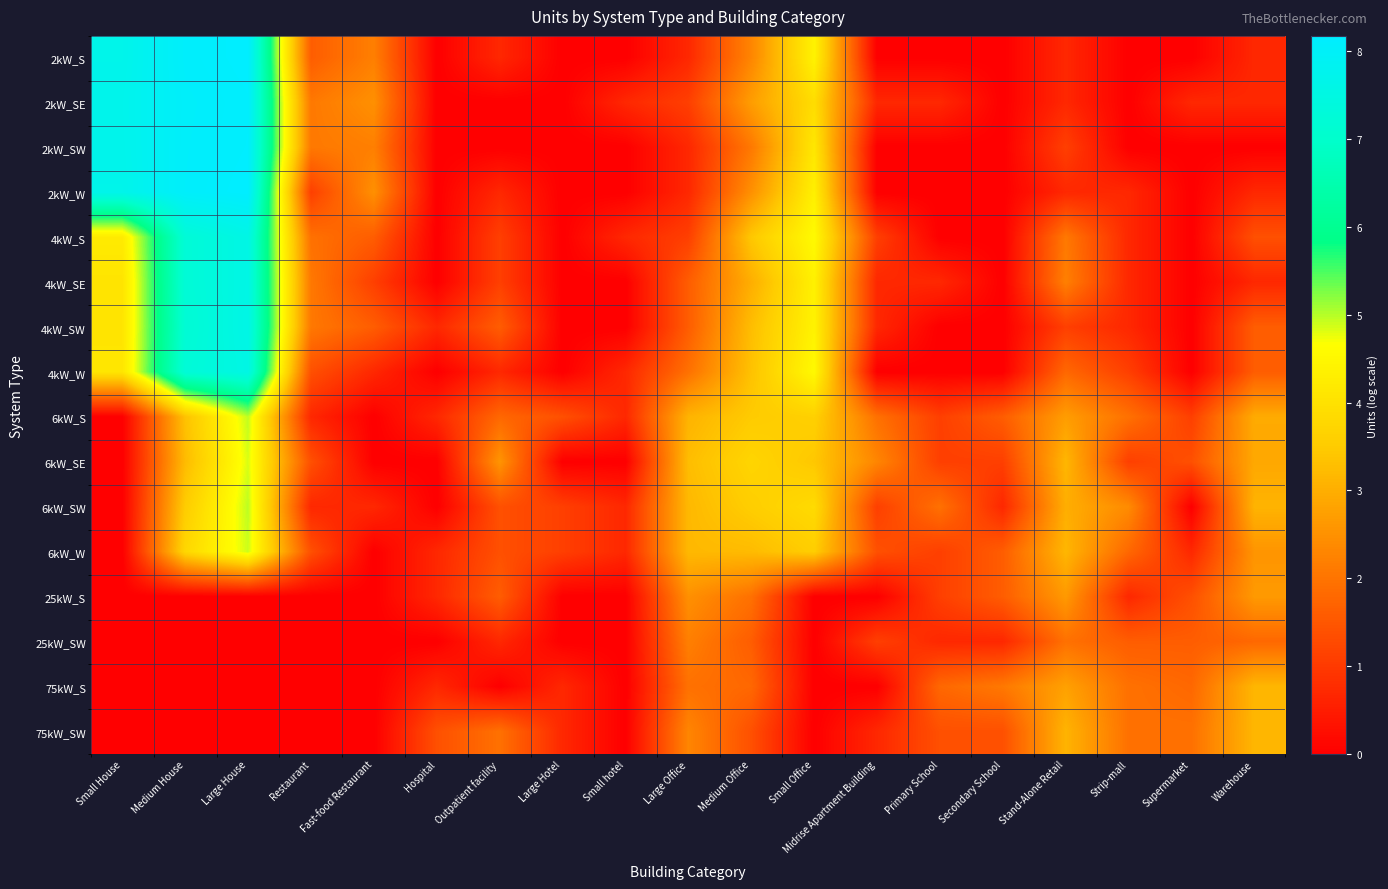

Between Medium Office and Stand-Alone Retail, which is larger?

Medium Office